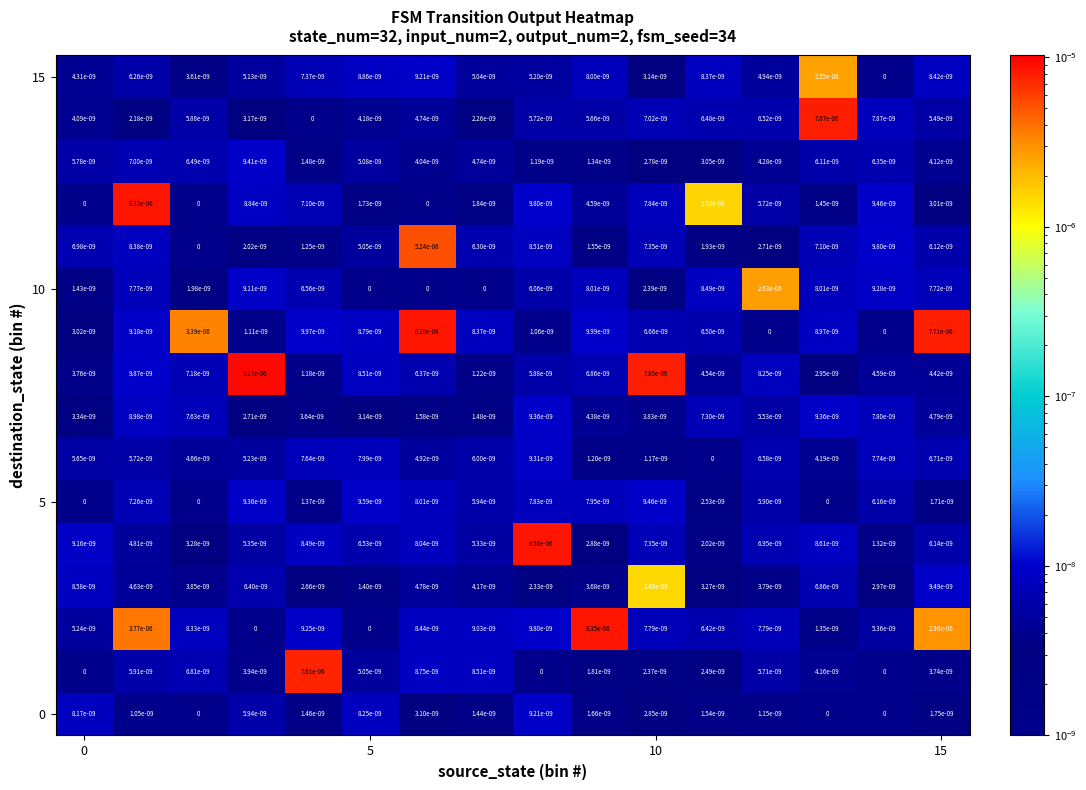

The value of 15 at 5 is 0.0. True or false?

True